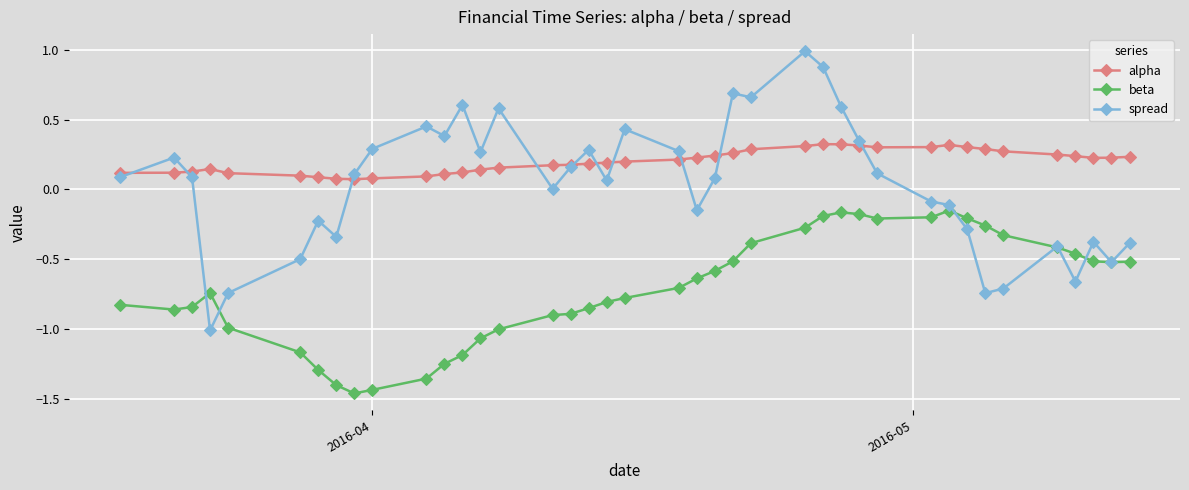

What is the greatest value displayed?

1.0